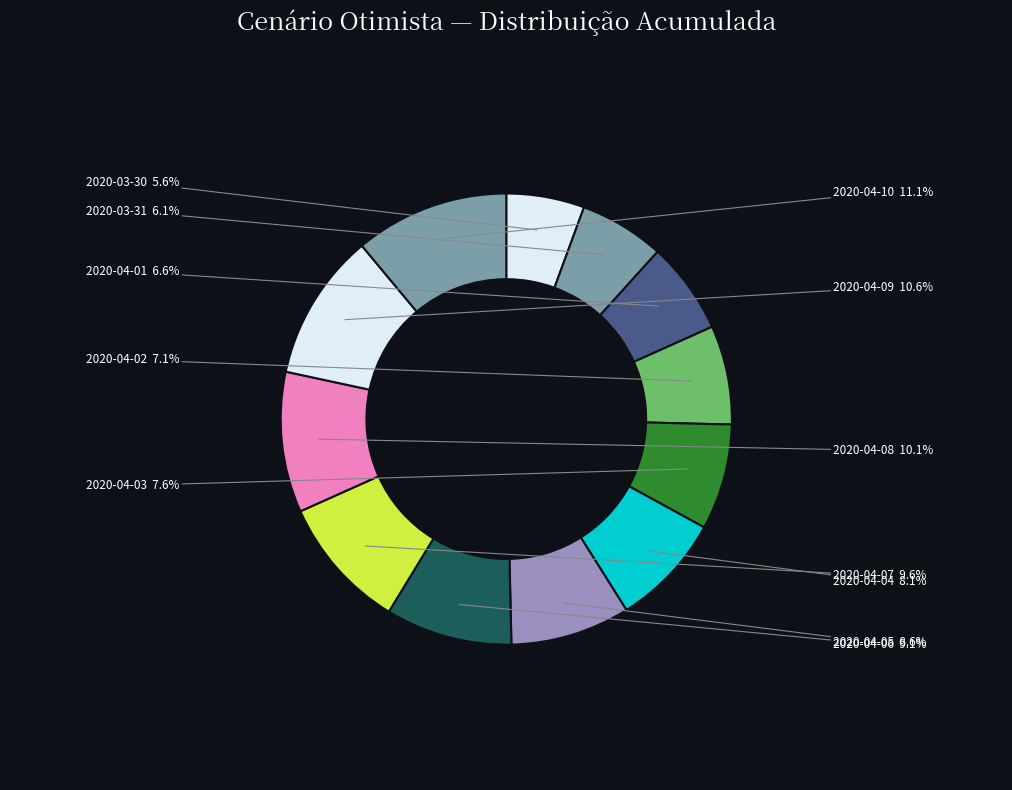

How many segments does this pie chart have?

12